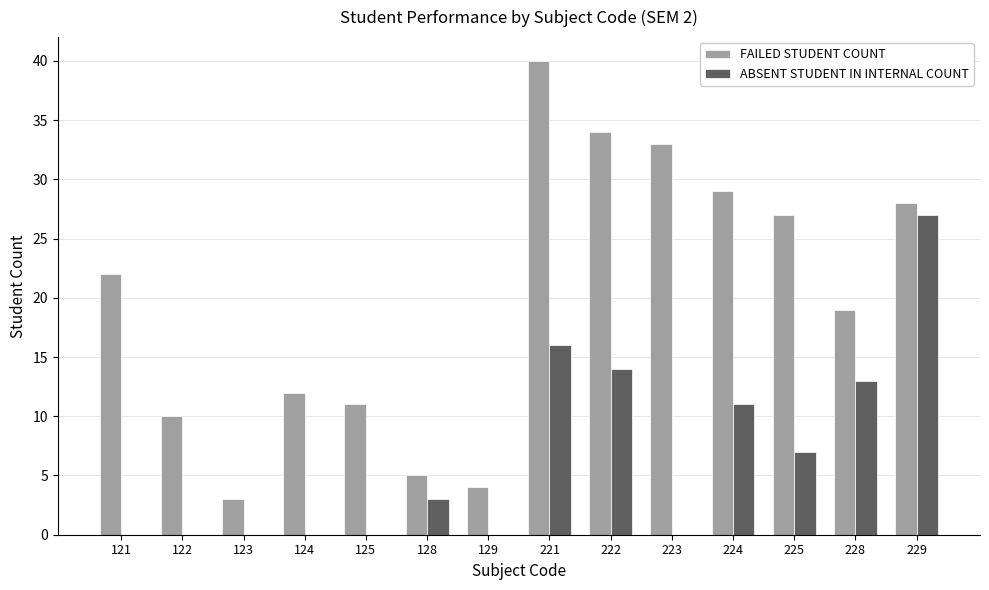

Are the bars horizontal?

No